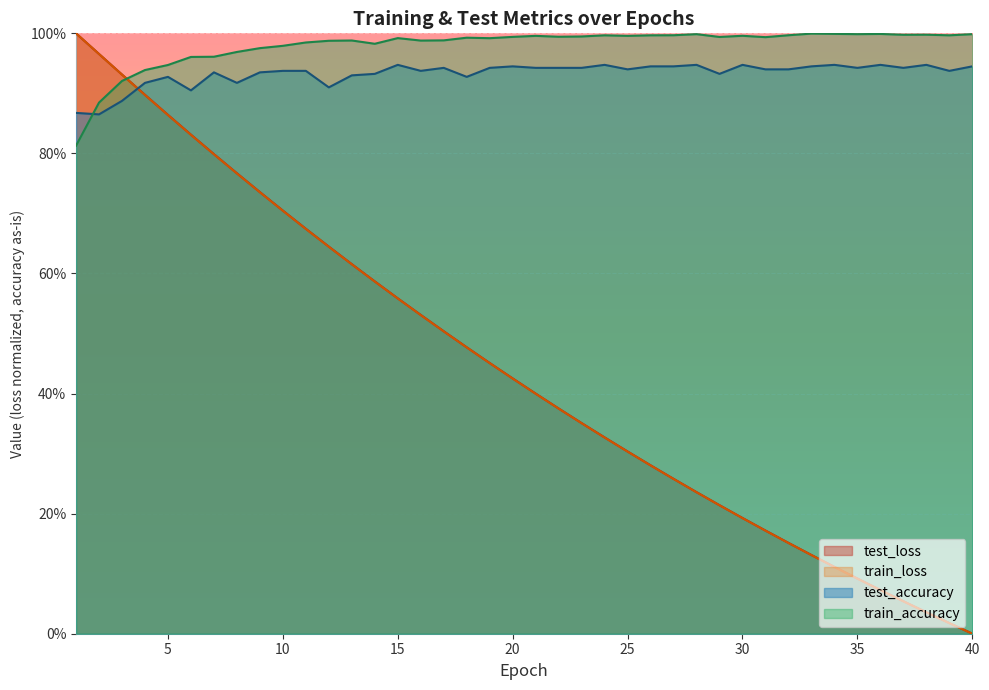

Count the number of categories in the chart.

40